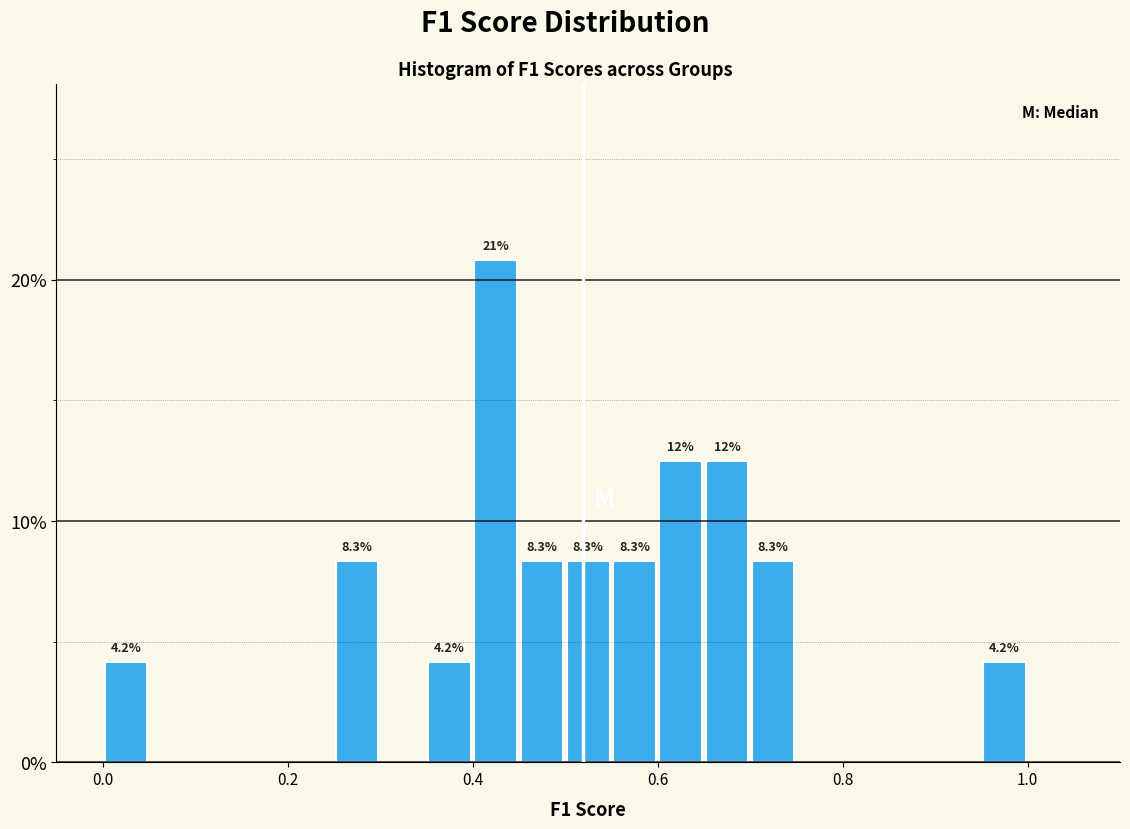

Read against the x-axis, roughly where is the centre of the tallest bar?

0.42